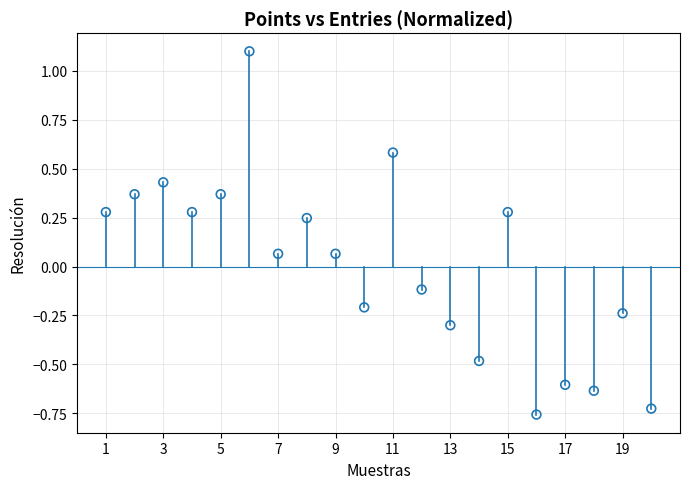

What is the range of Y values (max minus min)?

1.9